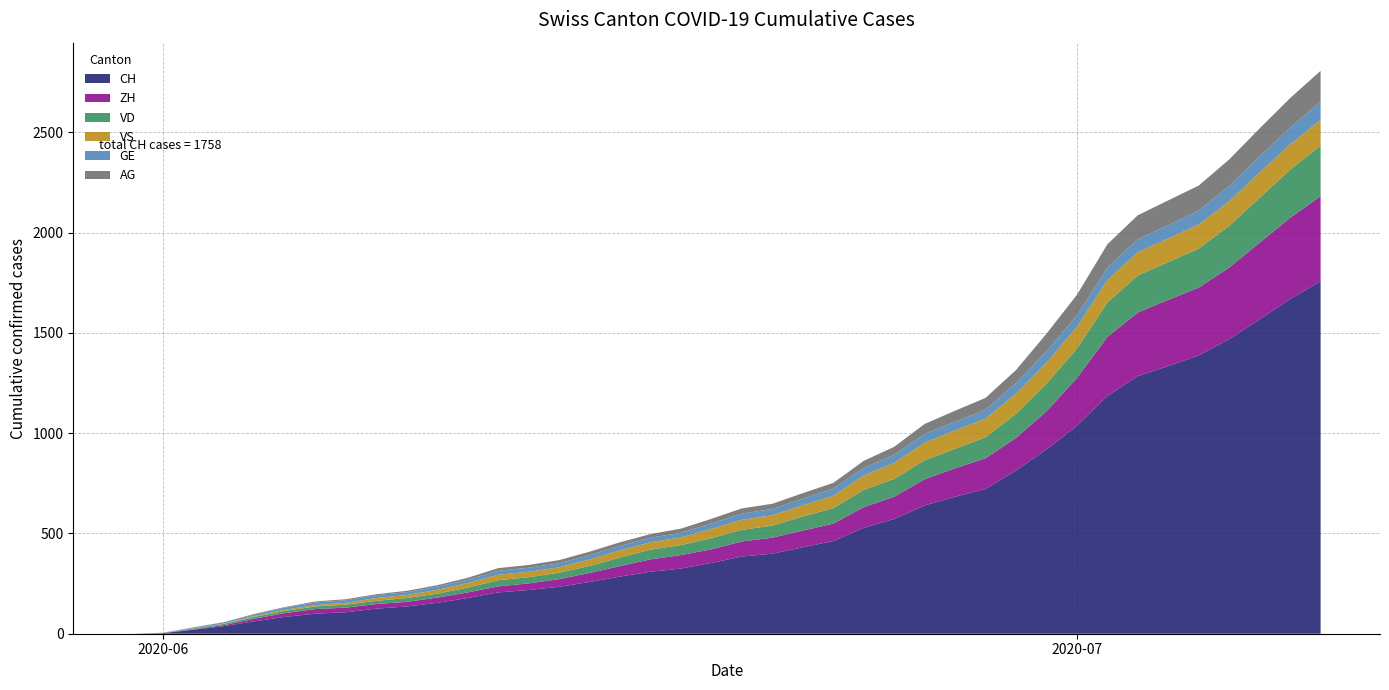

Reading left to right, transcribe all the data shown in this chart.

CH: 2020-05-31=0	2020-06-01=3	2020-06-02=20	2020-06-03=38	2020-06-04=62	2020-06-05=84	2020-06-06=100	2020-06-07=107	2020-06-08=125	2020-06-09=136	2020-06-10=154	2020-06-11=178	2020-06-12=206	2020-06-13=218	2020-06-14=234	2020-06-15=258	2020-06-16=285	2020-06-17=309	2020-06-18=325	2020-06-19=353	2020-06-20=385	2020-06-21=399	2020-06-22=431	2020-06-23=462	2020-06-24=528	2020-06-25=572	2020-06-26=640	2020-06-27=683	2020-06-28=722	2020-06-29=814	2020-06-30=919	2020-07-01=1037	2020-07-02=1186	2020-07-03=1285	2020-07-04=1335	2020-07-05=1388	2020-07-06=1469	2020-07-07=1568	2020-07-08=1669	2020-07-09=1758
ZH: 2020-05-31=0	2020-06-01=0	2020-06-02=2	2020-06-03=5	2020-06-04=13	2020-06-05=19	2020-06-06=23	2020-06-07=23	2020-06-08=23	2020-06-09=23	2020-06-10=26	2020-06-11=28	2020-06-12=30	2020-06-13=33	2020-06-14=38	2020-06-15=45	2020-06-16=52	2020-06-17=62	2020-06-18=67	2020-06-19=68	2020-06-20=75	2020-06-21=80	2020-06-22=83	2020-06-23=87	2020-06-24=103	2020-06-25=111	2020-06-26=130	2020-06-27=142	2020-06-28=153	2020-06-29=162	2020-06-30=190	2020-07-01=238	2020-07-02=294	2020-07-03=317	2020-07-04=330	2020-07-05=338	2020-07-06=357	2020-07-07=382	2020-07-08=405	2020-07-09=424
VD: 2020-05-31=0	2020-06-01=0	2020-06-02=4	2020-06-03=6	2020-06-04=9	2020-06-05=11	2020-06-06=13	2020-06-07=15	2020-06-08=16	2020-06-09=19	2020-06-10=20	2020-06-11=24	2020-06-12=31	2020-06-13=31	2020-06-14=32	2020-06-15=35	2020-06-16=43	2020-06-17=48	2020-06-18=50	2020-06-19=56	2020-06-20=58	2020-06-21=60	2020-06-22=71	2020-06-23=77	2020-06-24=86	2020-06-25=89	2020-06-26=95	2020-06-27=97	2020-06-28=105	2020-06-29=121	2020-06-30=138	2020-07-01=147	2020-07-02=172	2020-07-03=185	2020-07-04=188	2020-07-05=195	2020-07-06=208	2020-07-07=224	2020-07-08=240	2020-07-09=252
VS: 2020-05-31=0	2020-06-01=1	2020-06-02=2	2020-06-03=2	2020-06-04=4	2020-06-05=6	2020-06-06=7	2020-06-07=9	2020-06-08=14	2020-06-09=15	2020-06-10=19	2020-06-11=23	2020-06-12=27	2020-06-13=27	2020-06-14=27	2020-06-15=32	2020-06-16=36	2020-06-17=37	2020-06-18=38	2020-06-19=46	2020-06-20=50	2020-06-21=52	2020-06-22=56	2020-06-23=62	2020-06-24=72	2020-06-25=80	2020-06-26=88	2020-06-27=92	2020-06-28=93	2020-06-29=101	2020-06-30=105	2020-07-01=108	2020-07-02=112	2020-07-03=116	2020-07-04=118	2020-07-05=120	2020-07-06=123	2020-07-07=126	2020-07-08=126	2020-07-09=128
GE: 2020-05-31=0	2020-06-01=1	2020-06-02=4	2020-06-03=6	2020-06-04=8	2020-06-05=10	2020-06-06=13	2020-06-07=13	2020-06-08=14	2020-06-09=14	2020-06-10=16	2020-06-11=16	2020-06-12=20	2020-06-13=20	2020-06-14=20	2020-06-15=22	2020-06-16=22	2020-06-17=23	2020-06-18=23	2020-06-19=27	2020-06-20=31	2020-06-21=31	2020-06-22=32	2020-06-23=36	2020-06-24=38	2020-06-25=40	2020-06-26=43	2020-06-27=43	2020-06-28=44	2020-06-29=52	2020-06-30=56	2020-07-01=57	2020-07-02=62	2020-07-03=64	2020-07-04=67	2020-07-05=69	2020-07-06=76	2020-07-07=80	2020-07-08=84	2020-07-09=92
AG: 2020-05-31=0	2020-06-01=0	2020-06-02=0	2020-06-03=1	2020-06-04=3	2020-06-05=3	2020-06-06=5	2020-06-07=5	2020-06-08=5	2020-06-09=7	2020-06-10=7	2020-06-11=10	2020-06-12=13	2020-06-13=14	2020-06-14=16	2020-06-15=17	2020-06-16=18	2020-06-17=18	2020-06-18=21	2020-06-19=23	2020-06-20=26	2020-06-21=26	2020-06-22=28	2020-06-23=28	2020-06-24=35	2020-06-25=40	2020-06-26=50	2020-06-27=55	2020-06-28=59	2020-06-29=65	2020-06-30=88	2020-07-01=103	2020-07-02=116	2020-07-03=120	2020-07-04=123	2020-07-05=125	2020-07-06=132	2020-07-07=140	2020-07-08=147	2020-07-09=153